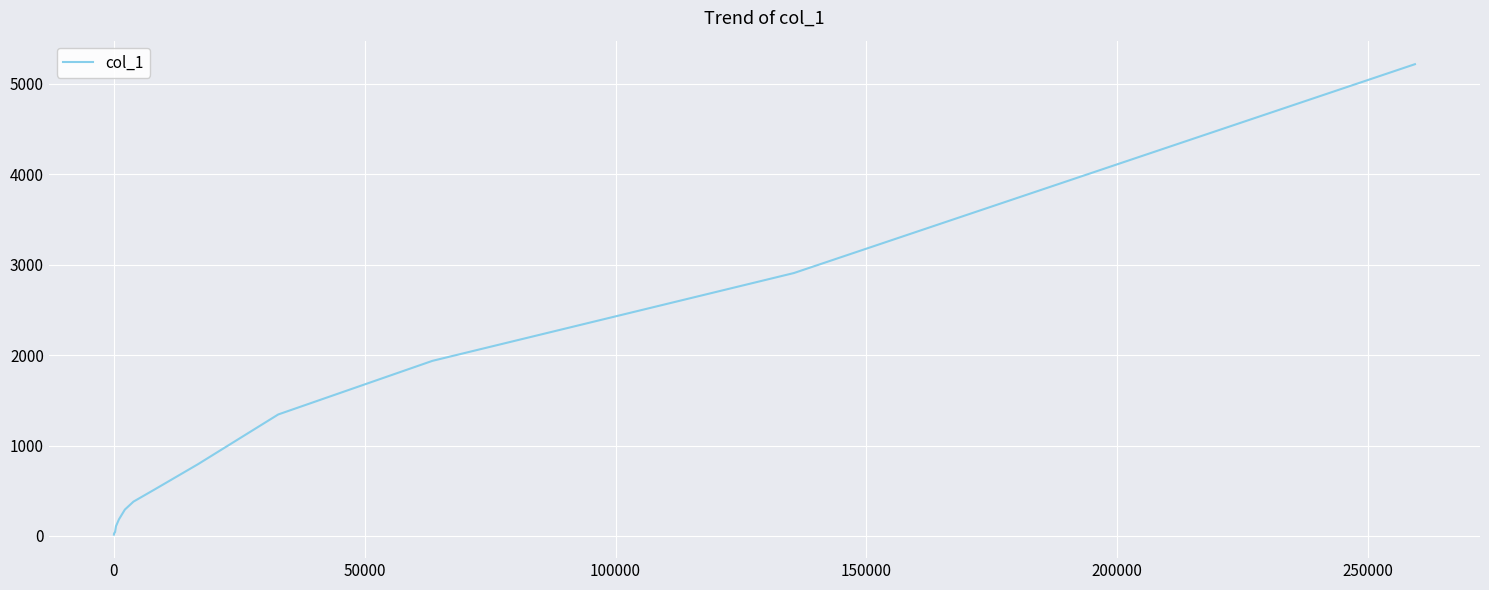

What is the greatest value displayed?

5218